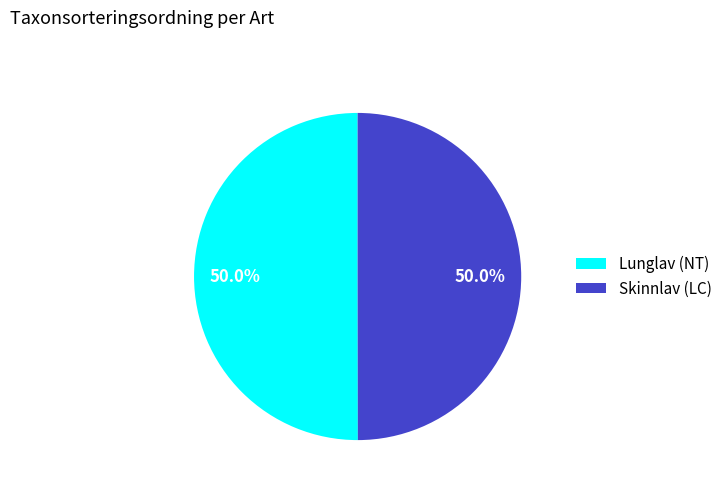

What percentage is NOT represented by Lunglav (NT)?

50.0%